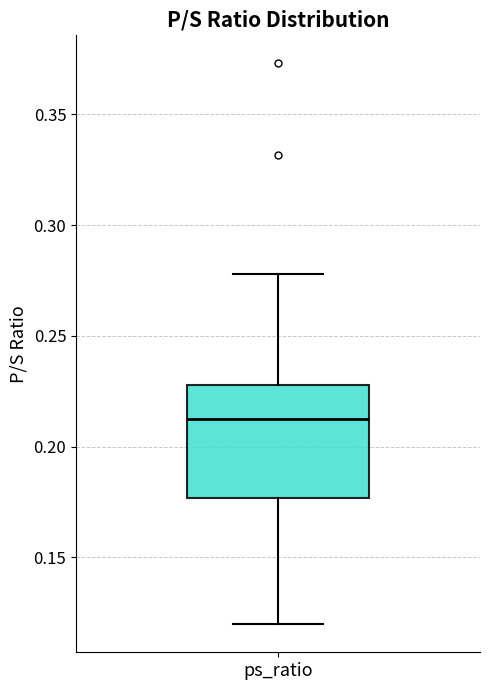

Read this box plot against the y-axis: the position of the median line, the range covered by the box, and the ends of both whiskers. The values are not printed on the chart, so give them approximately, as read against the axis.

median 0.215, box 0.175 to 0.230, whiskers 0.120 to 0.280